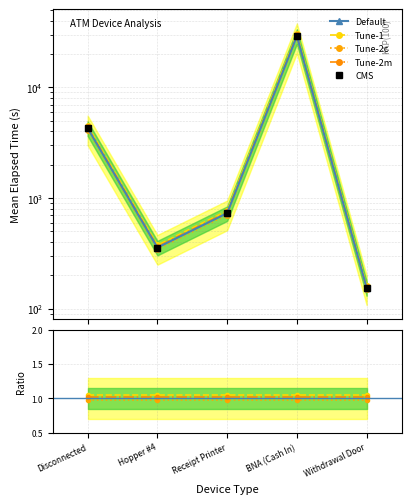

What is the difference between the second highest and minimum values in the Default series?

4128.8